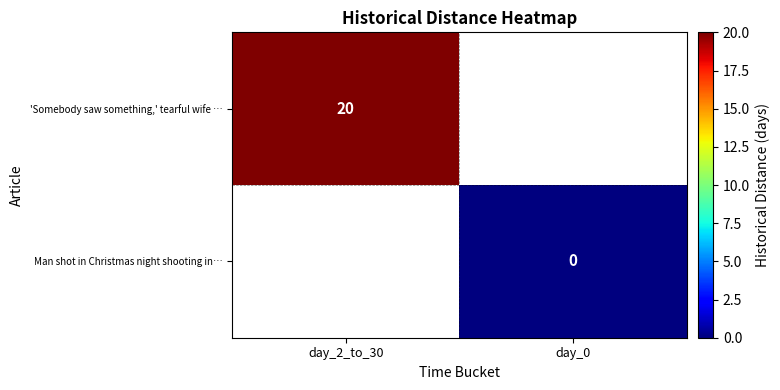

Is the value of 'Somebody saw something,' tearful wife … at day_2_to_30 greater than the value of Man shot in Christmas night shooting in… at day_0?

Yes